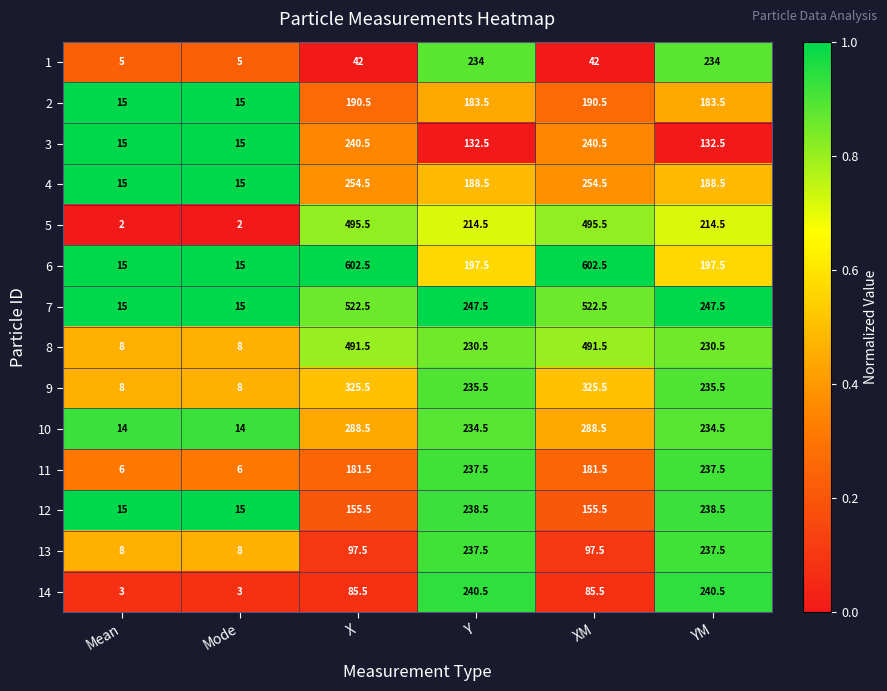

What is the minimum value for 14?

3.0